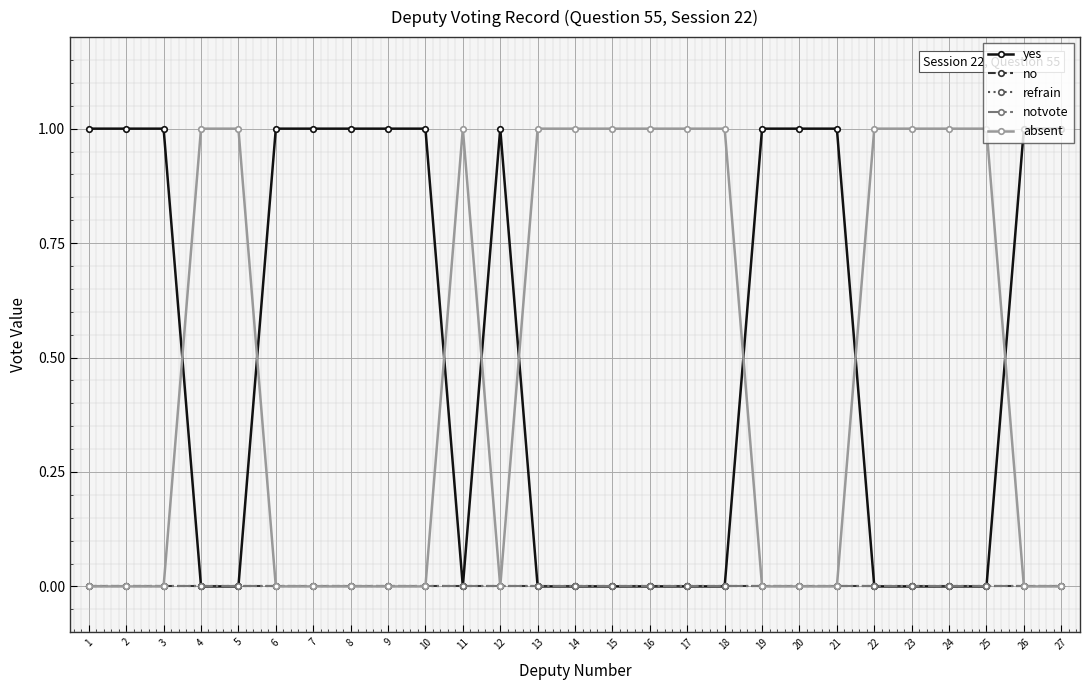

Which has a higher value, 12 or 1?

12